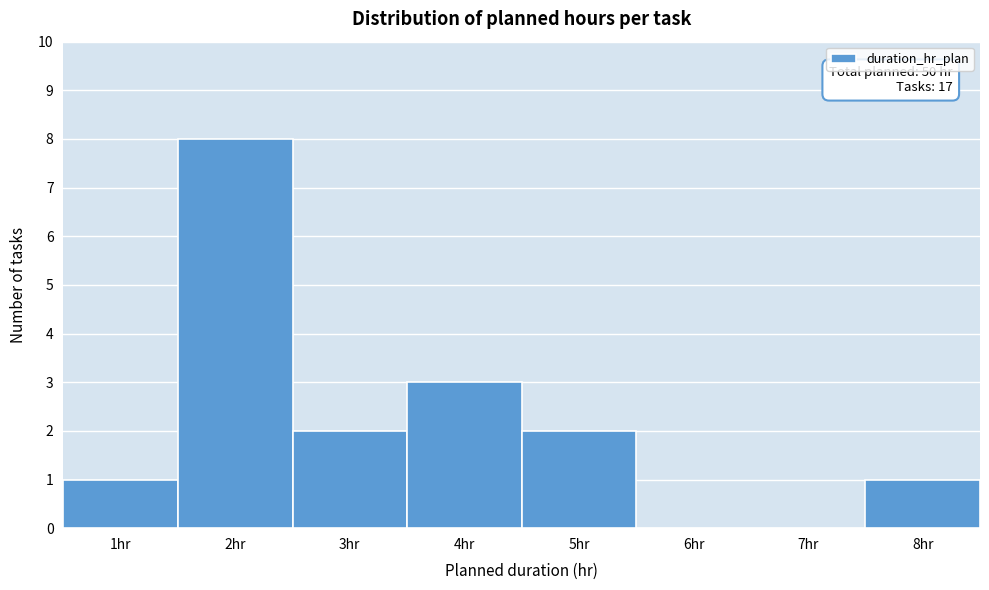

Over which range of the x-axis is the bar tallest?

1.5 to 2.5